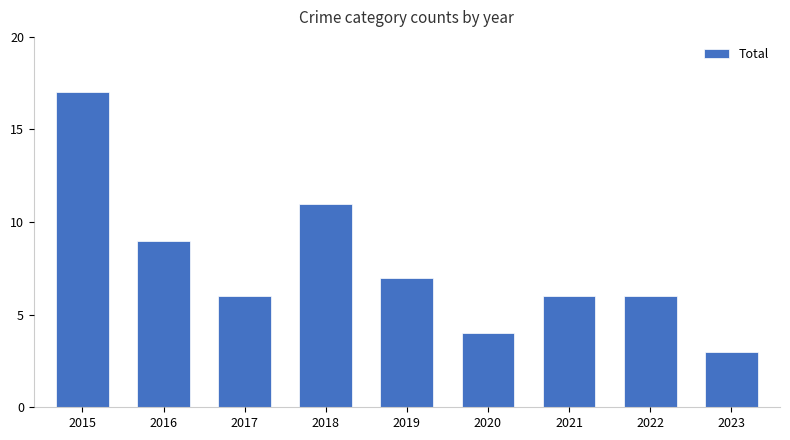

Between 2019 and 2015, which is larger?

2015